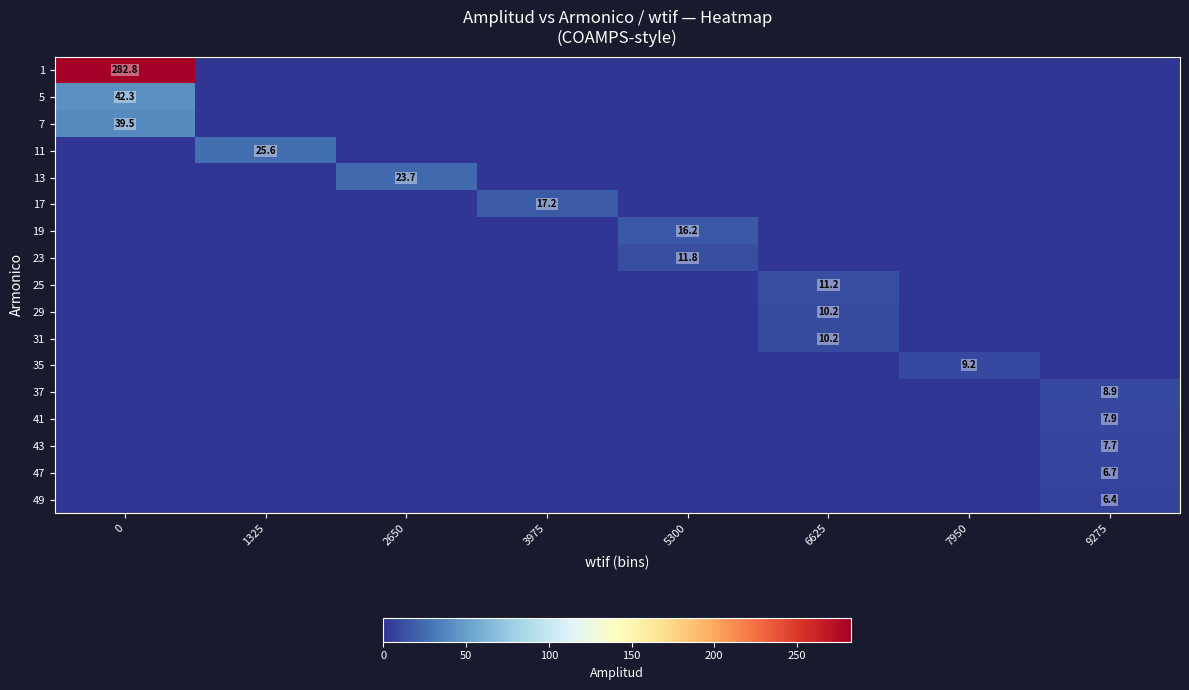

The value of 25 at 6625 is 5.8. True or false?

False